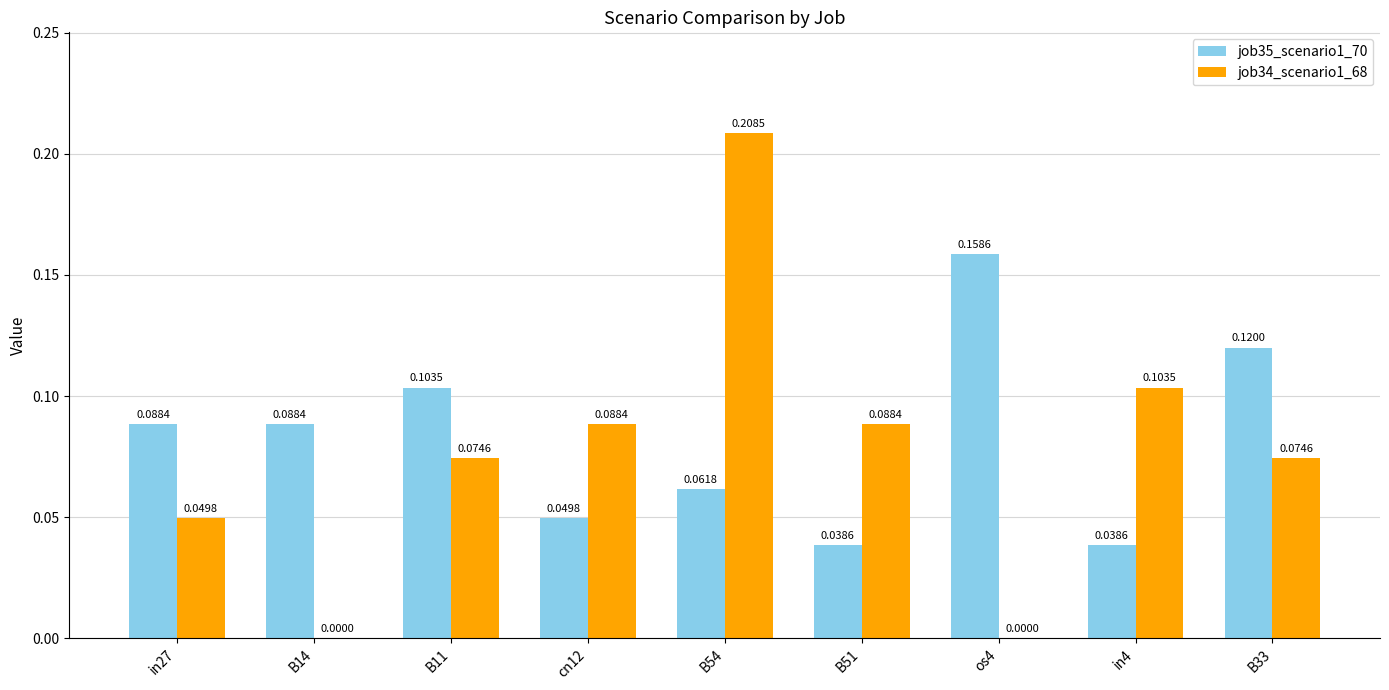

Which series has the largest total across all categories?

job35_scenario1_70